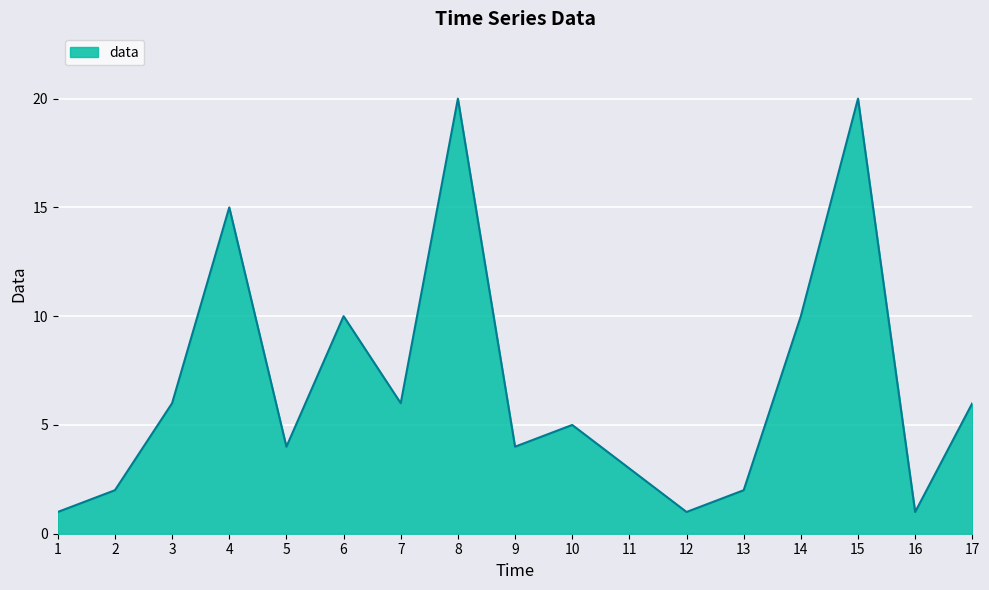

Where does the data first go above 5?

3